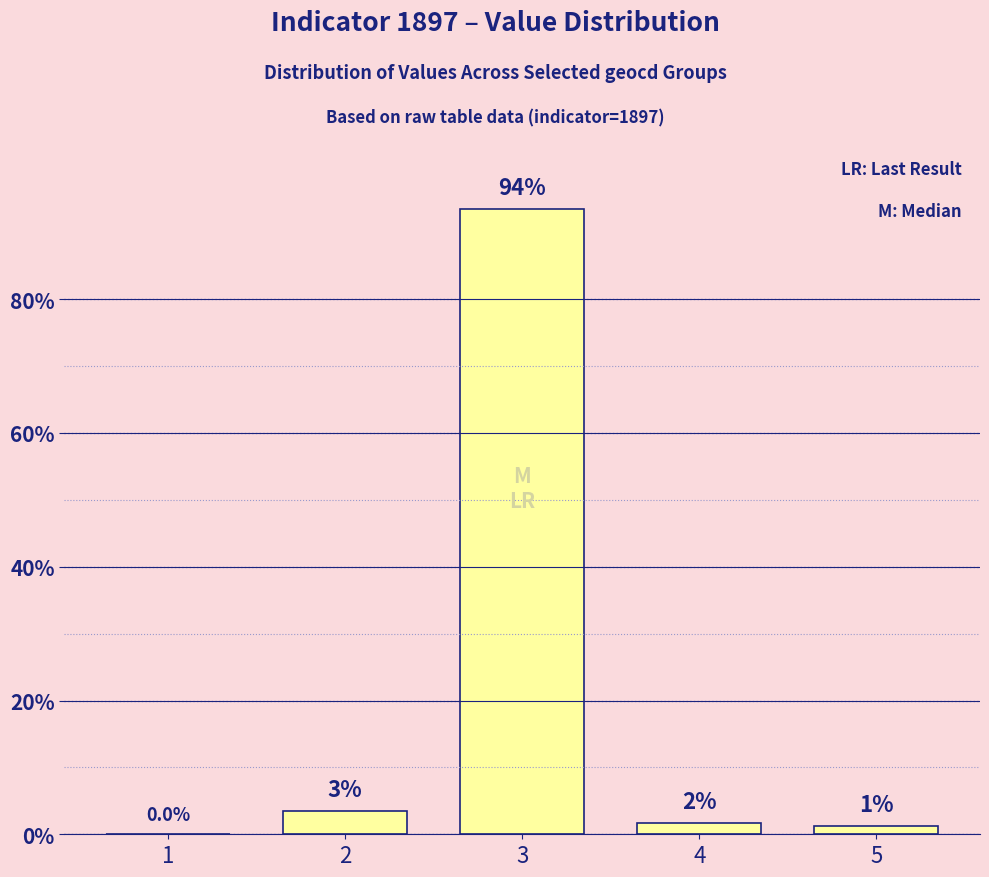

Are the bars horizontal?

No